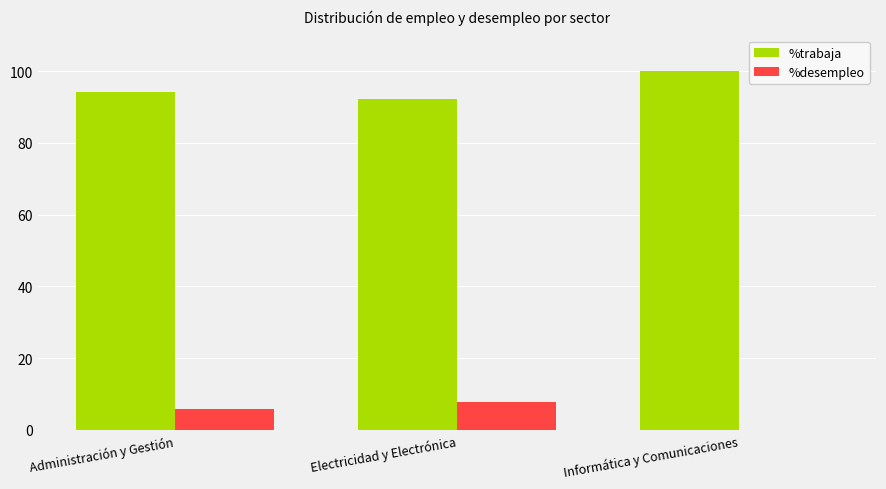

Are the bars grouped side by side (vs. stacked)?

Yes